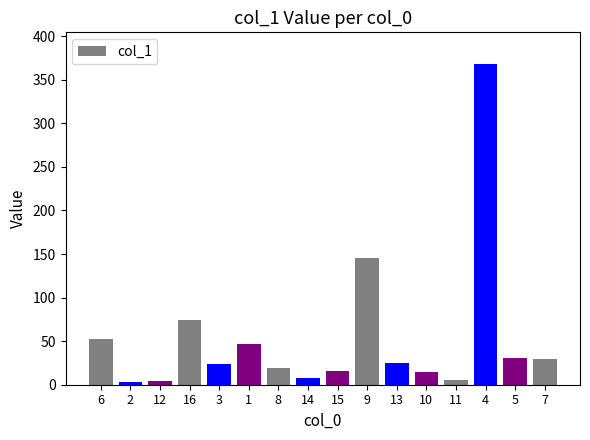

What is the smallest value displayed?

3.3